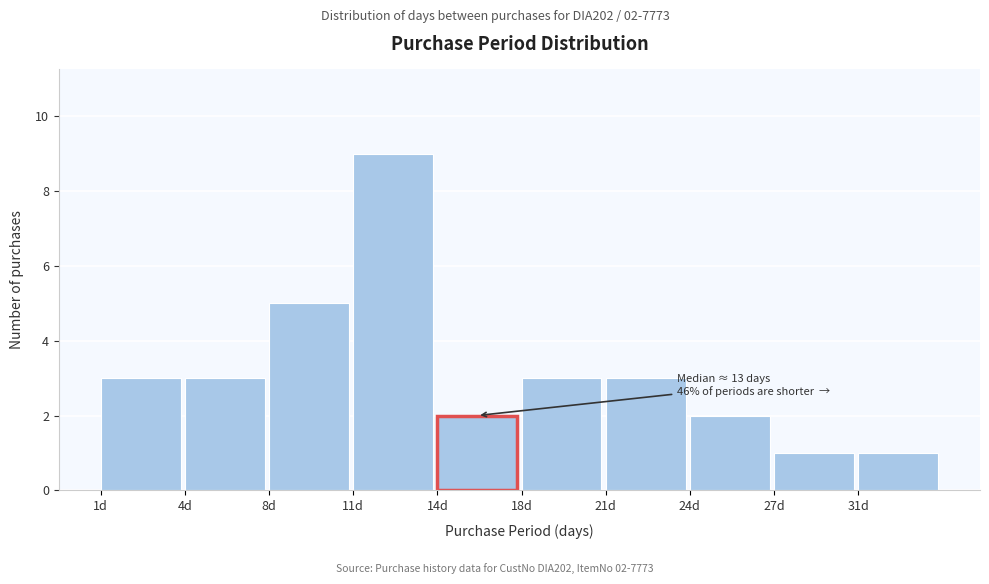

Reading left to right, extract all data points from this chart.

3	3	5	9	2	3	3	2	1	1